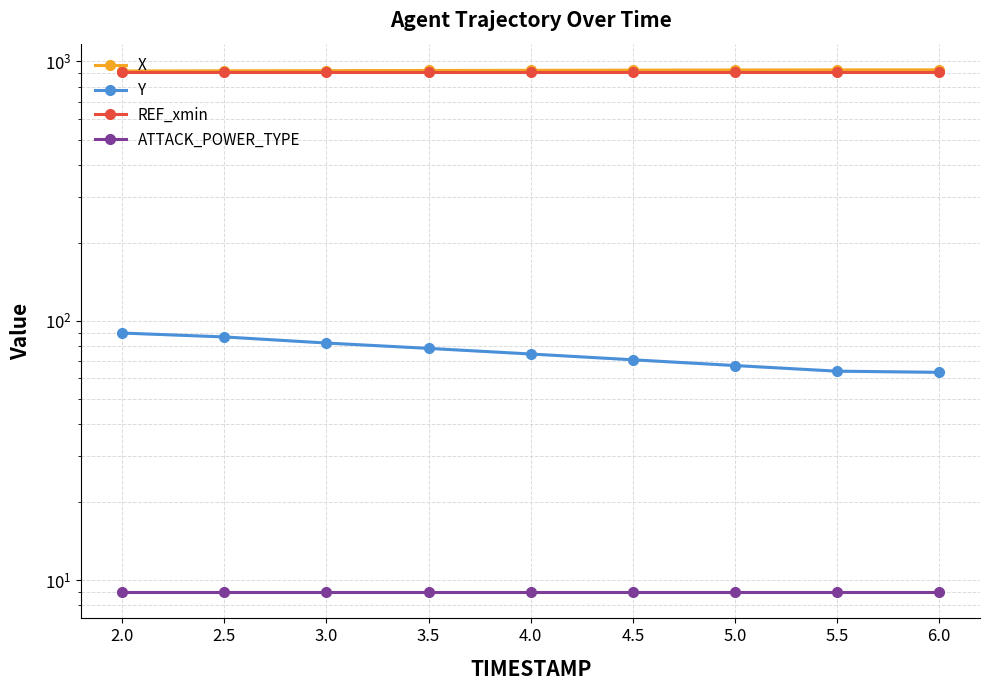

Is this an area chart (filled region under the line)?

No